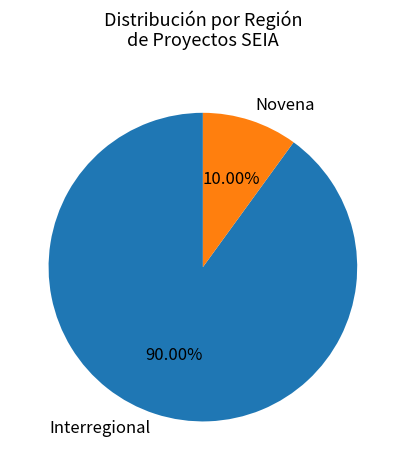

Is the sum of Interregional and Novena greater than half?

Yes